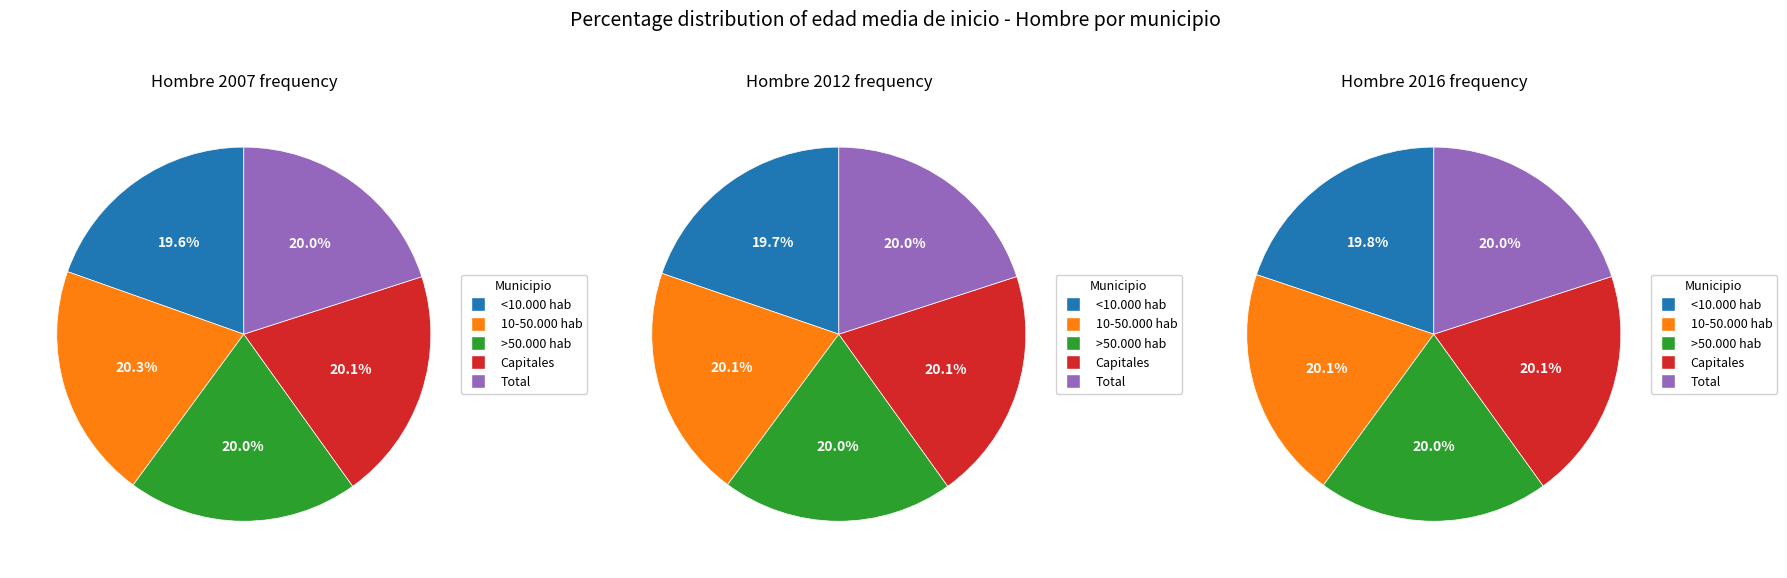

Is the sum of <10.000 hab and >50.000 hab greater than half?

No